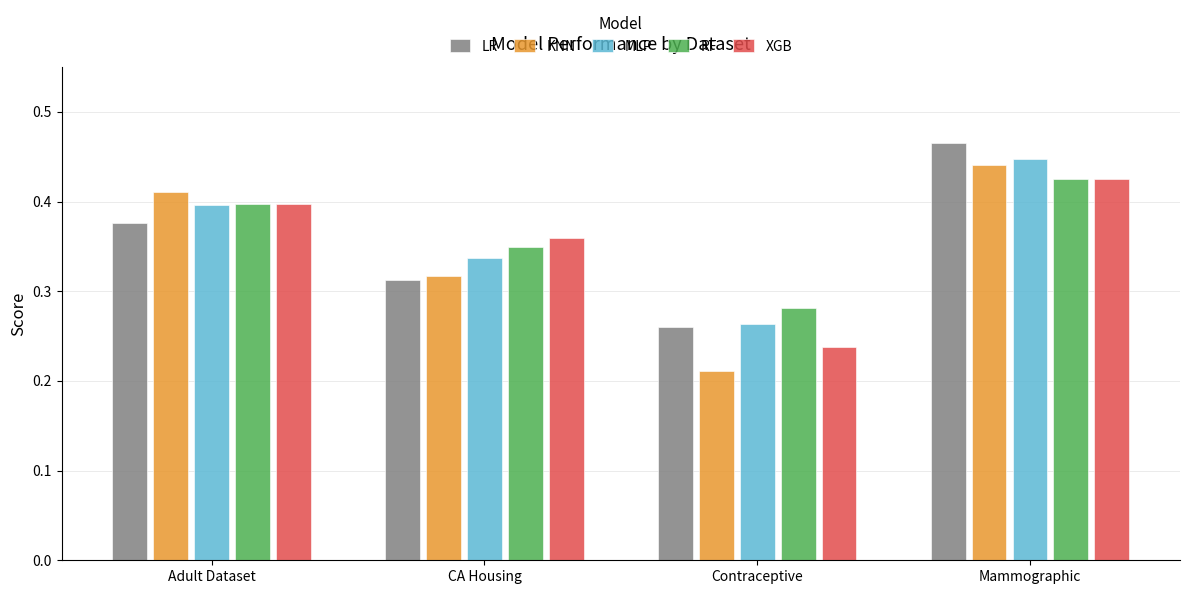

Which series changed the most between CA Housing and Contraceptive?

XGB